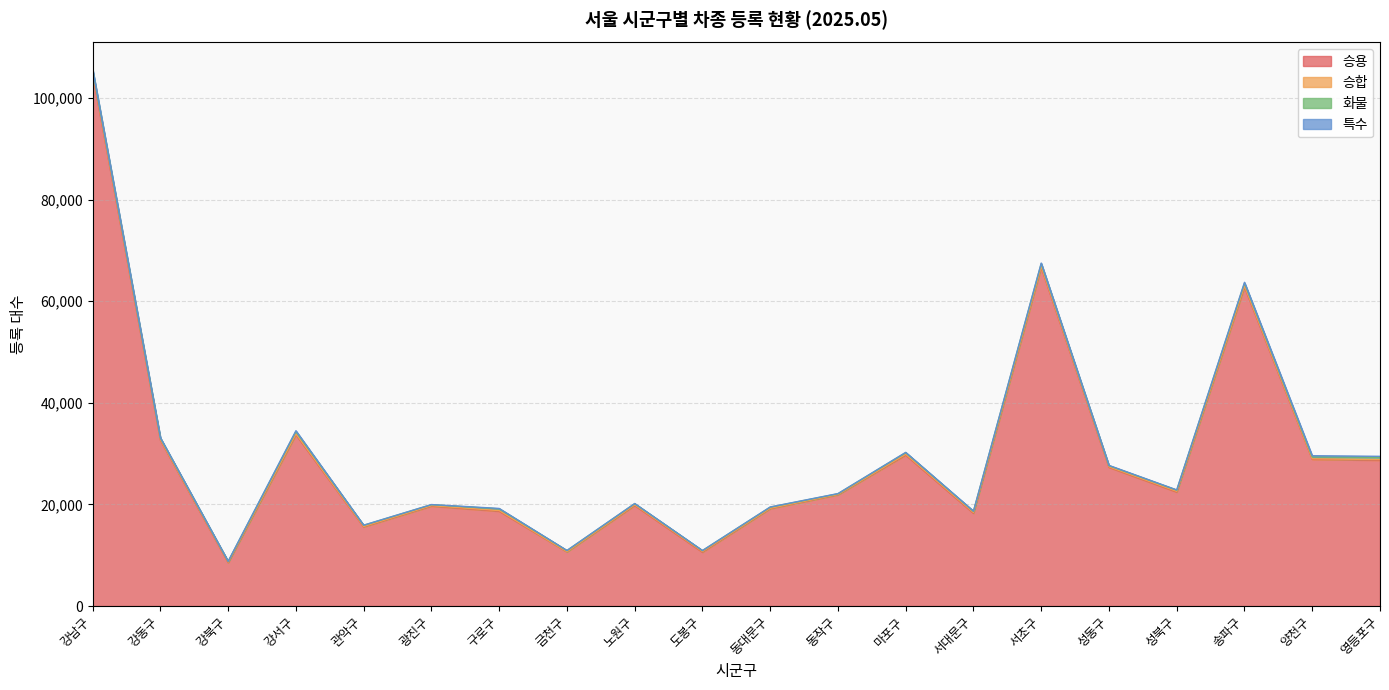

Which series changed the most between 강서구 and 송파구?

승용